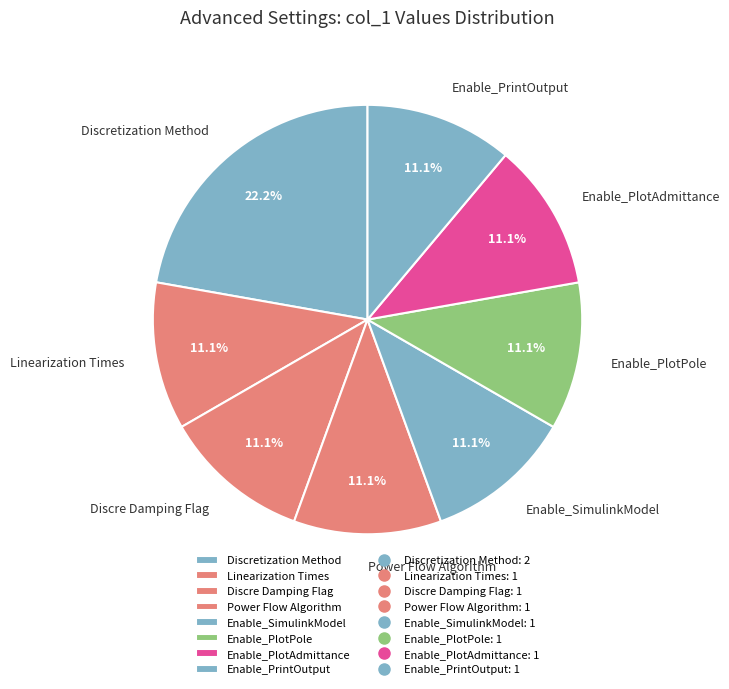

How many segments does this pie chart have?

8